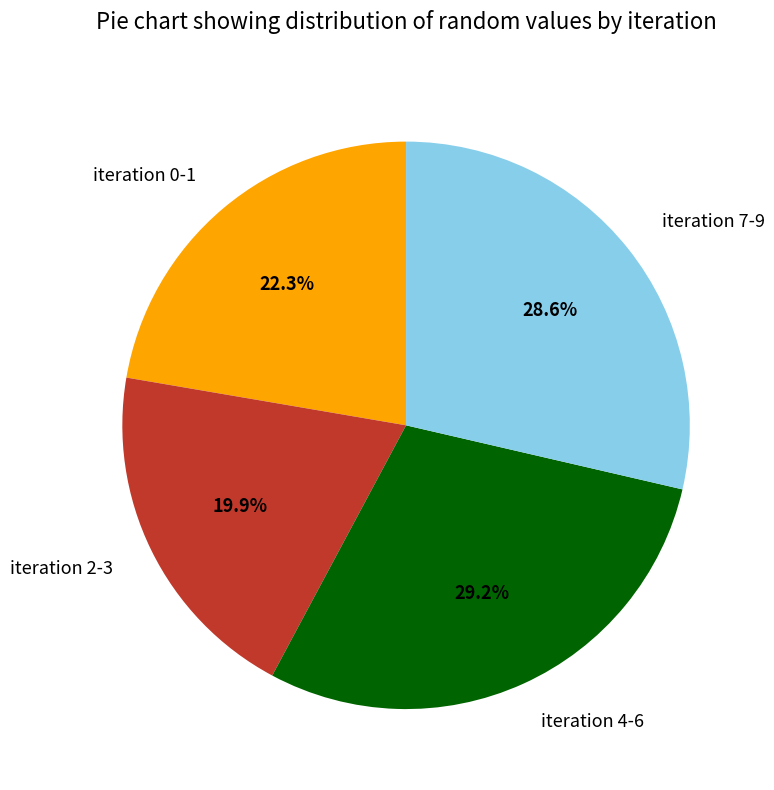

What is the ratio of the value at iteration 2-3 to the value at iteration 4-6?

0.7